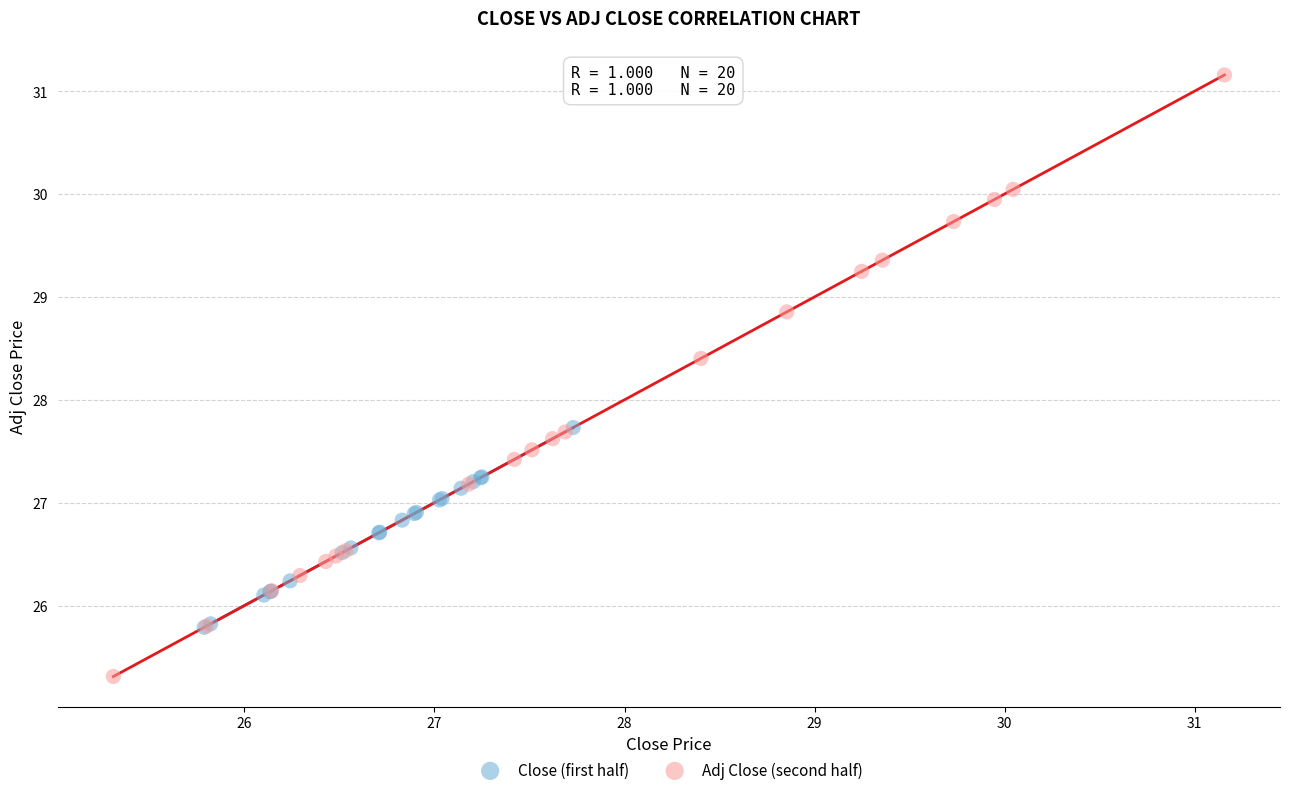

Which series contains the lowest Y value?

Adj Close (second half)